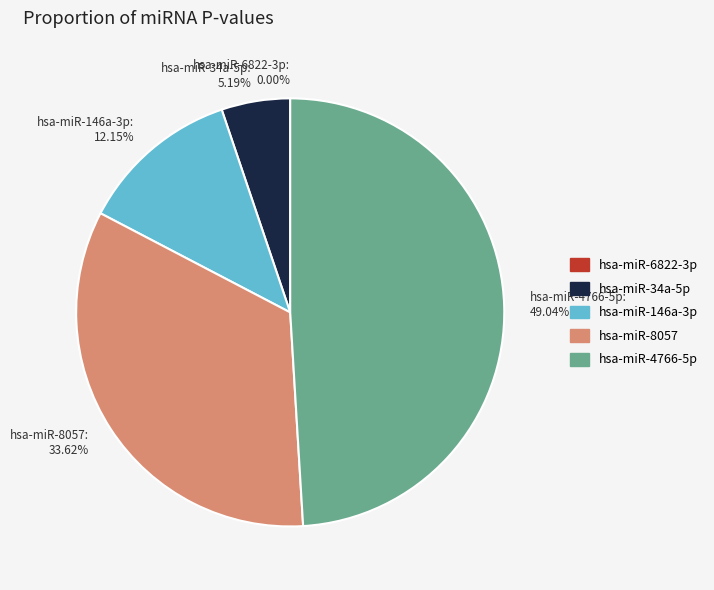

Do hsa-miR-146a-3p and hsa-miR-8057 together represent more than half of the pie?

No